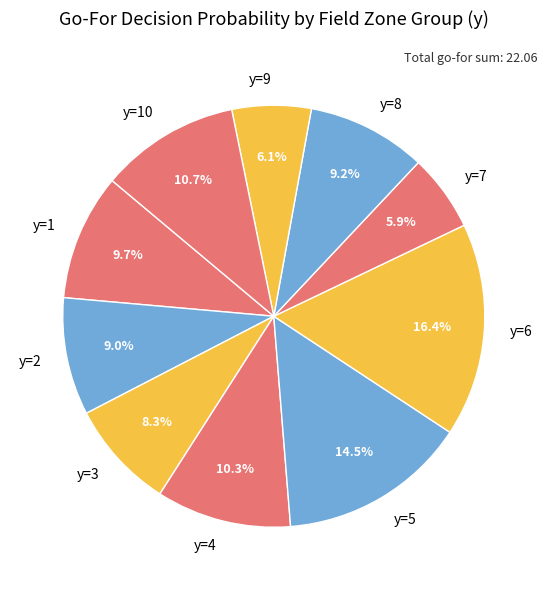

To the nearest percent, what is the difference between the y=6 and y=9 slice percentages?

10%